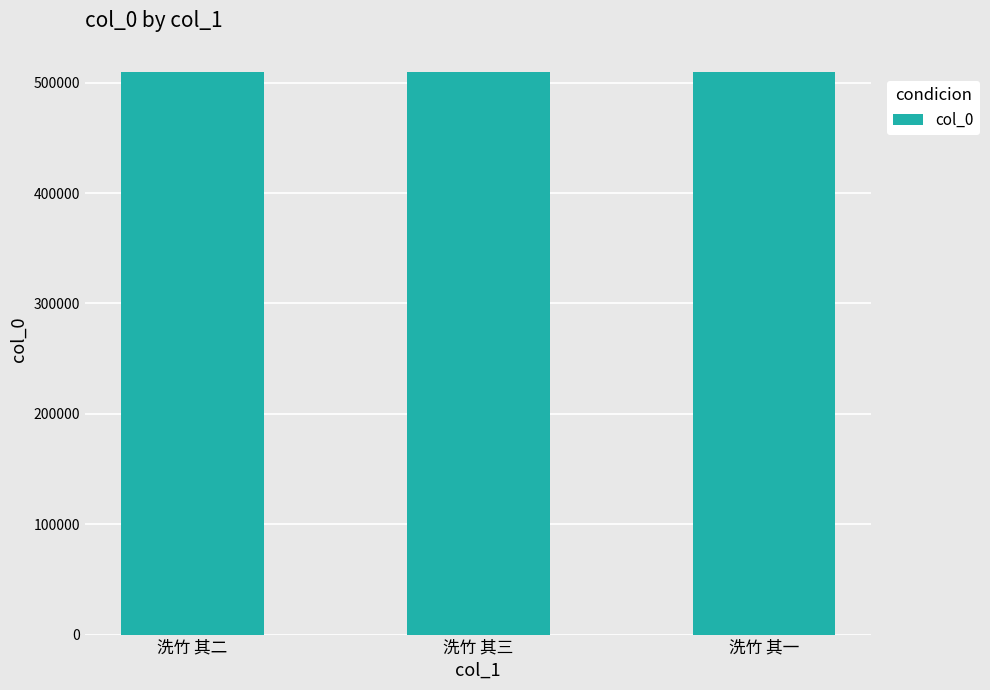

How many data points are less than 509841?

1